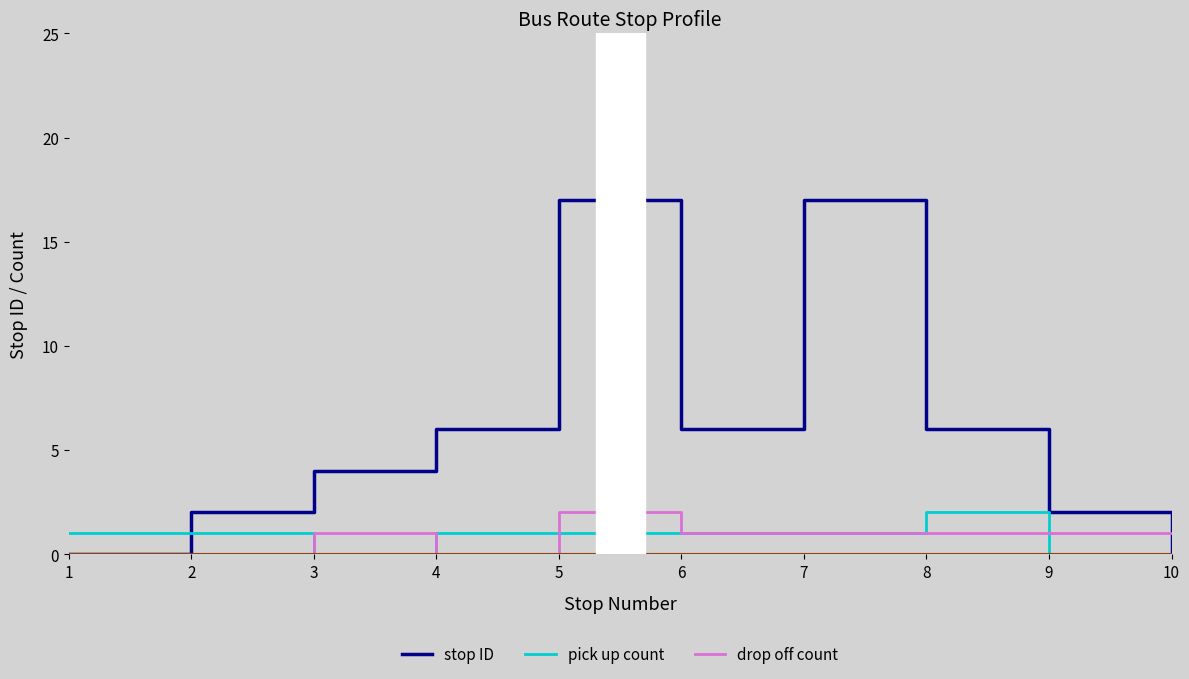

At which label does stop ID reach its minimum?

1